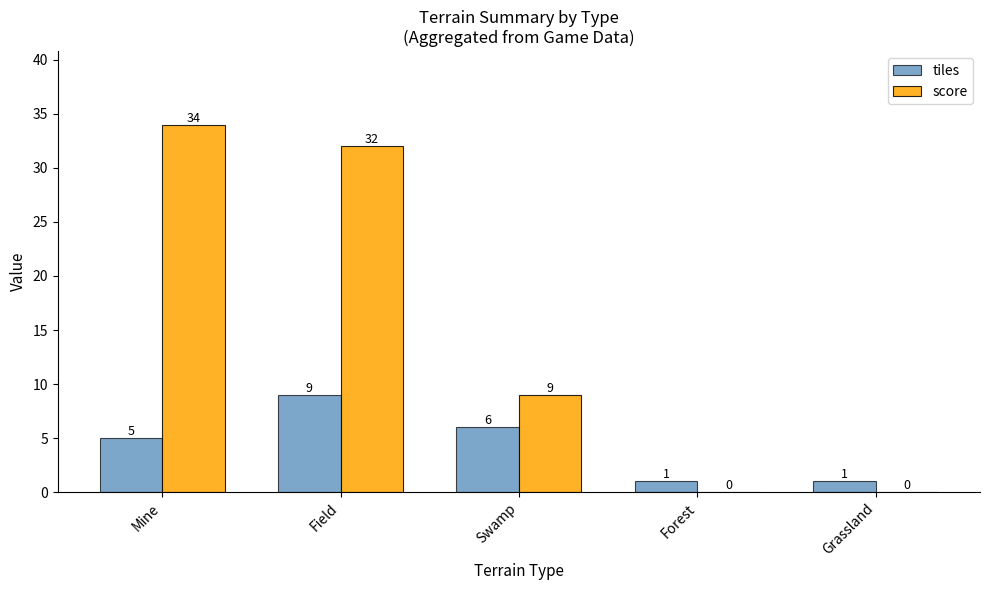

What is the difference between the tiles values at Grassland and Mine?

4